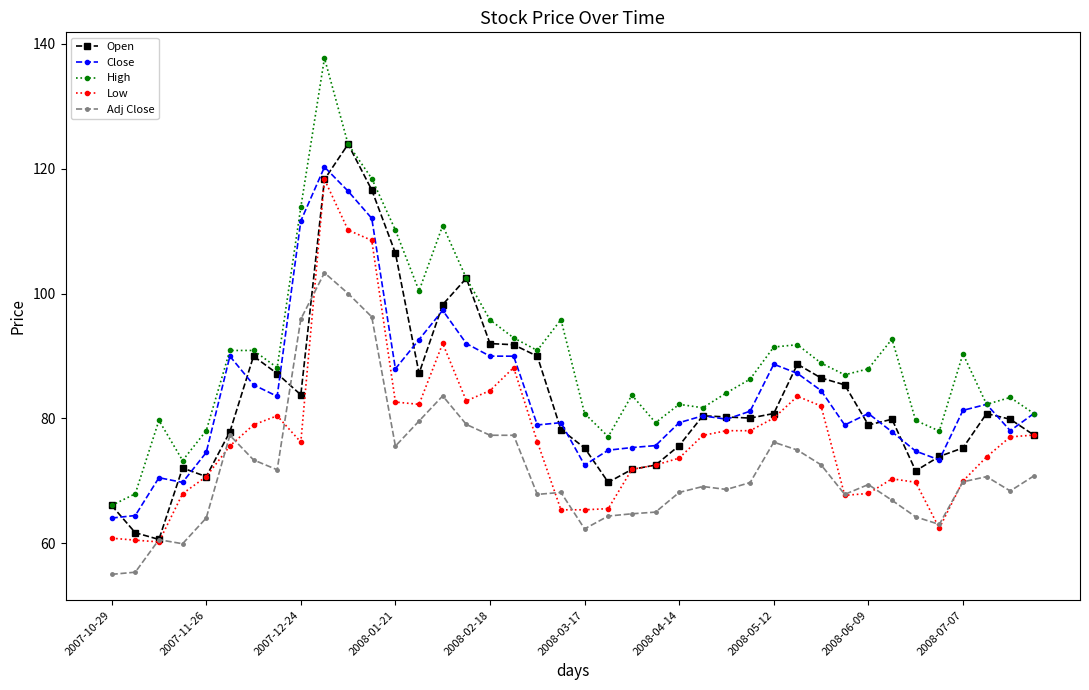

Which series has the widest spread of values?

High